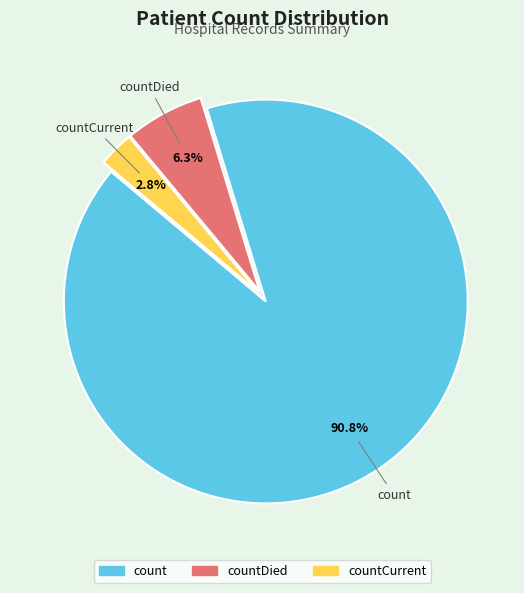

Count the number of slices in the pie.

3